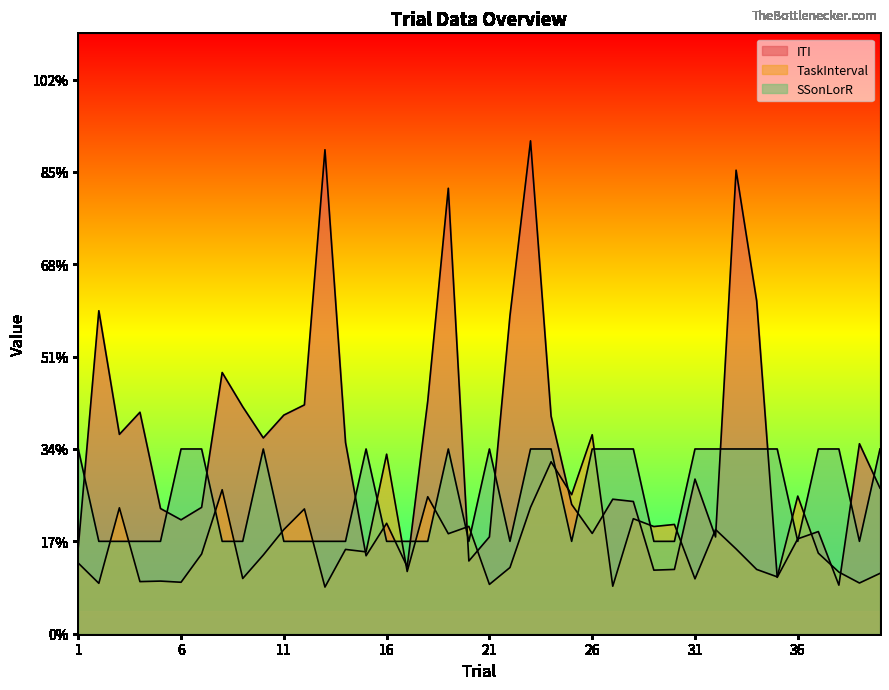

What is the value of the ITI point at the 9th from the left?

2.5